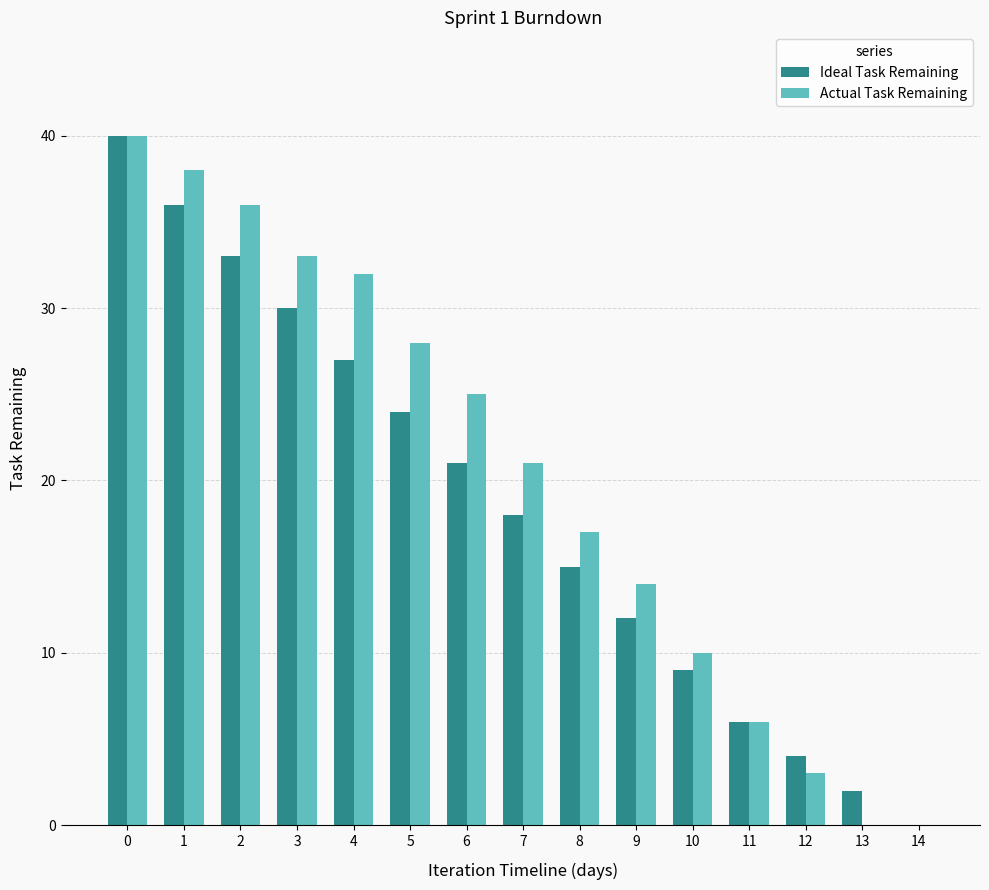

Reading left to right, extract all data points from this chart.

Ideal Task Remaining: 40	36	33	30	27	24	21	18	15	12	9	6	4	2	0
Actual Task Remaining: 40	38	36	33	32	28	25	21	17	14	10	6	3	0	0